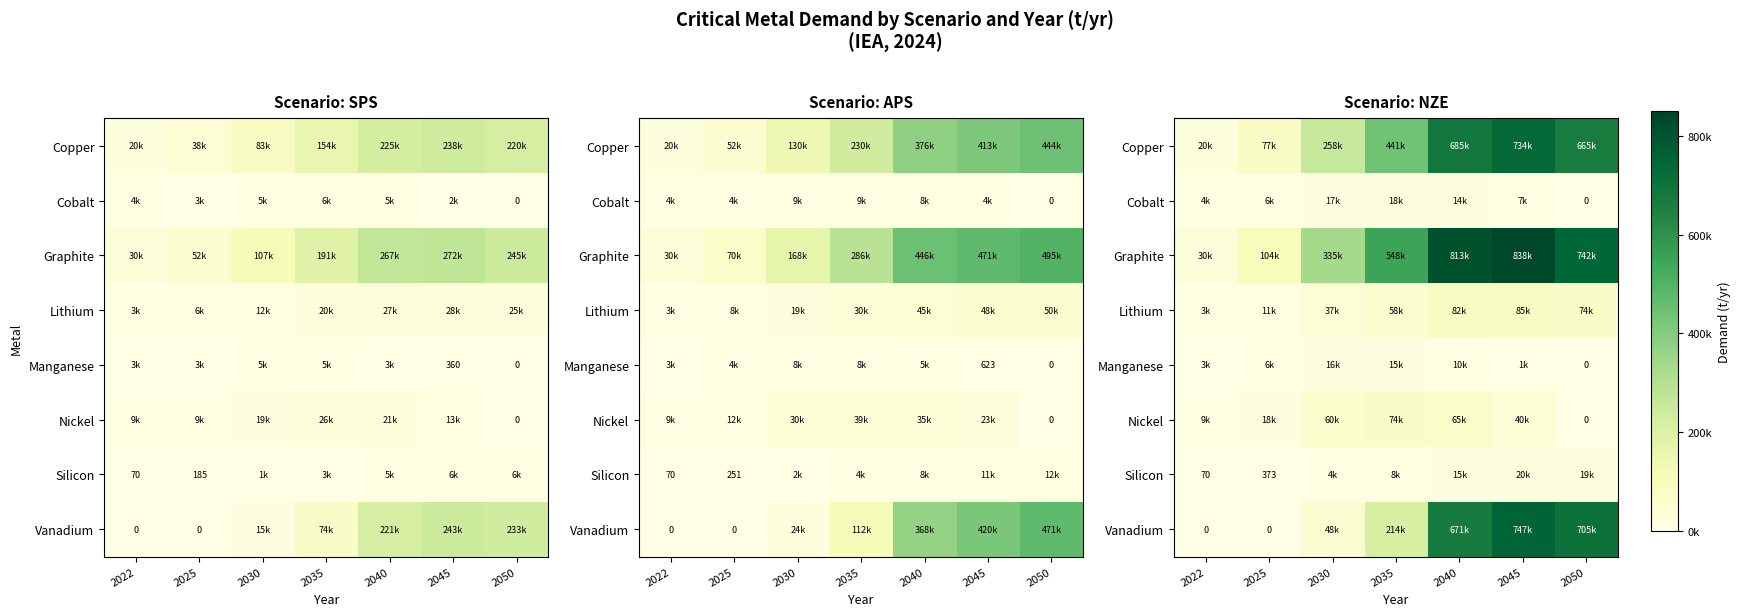

At how many categories does at least one series exceed 702710?

3